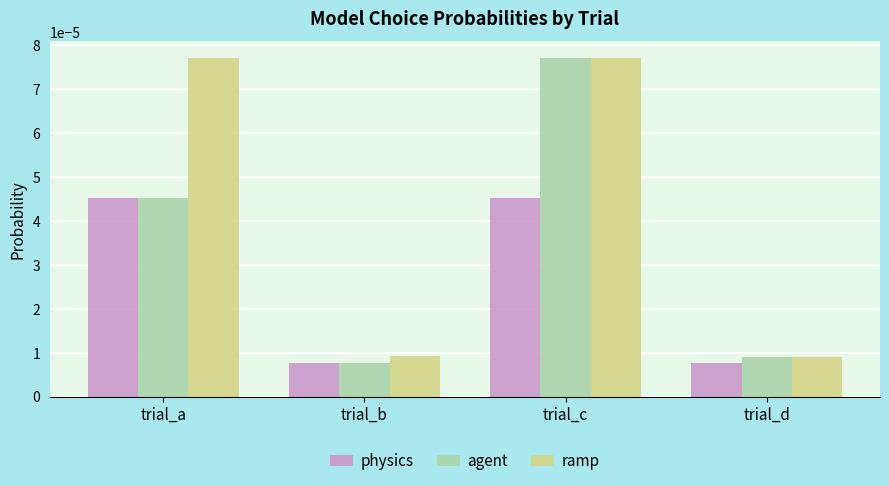

List the series in order of their overall mean, highest first.

ramp, agent, physics